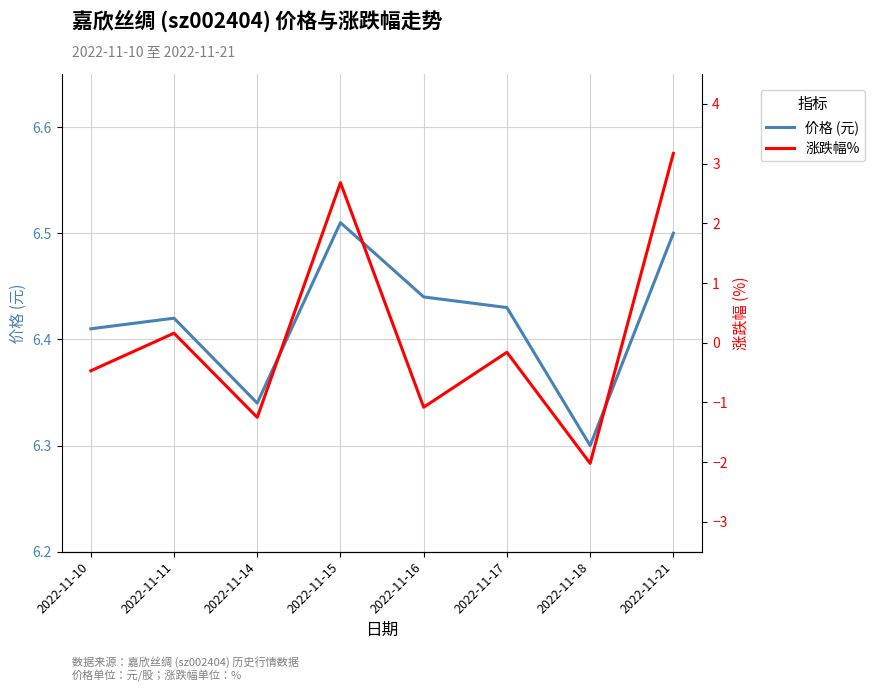

At which category is the sum across all series the highest?

2022-11-21